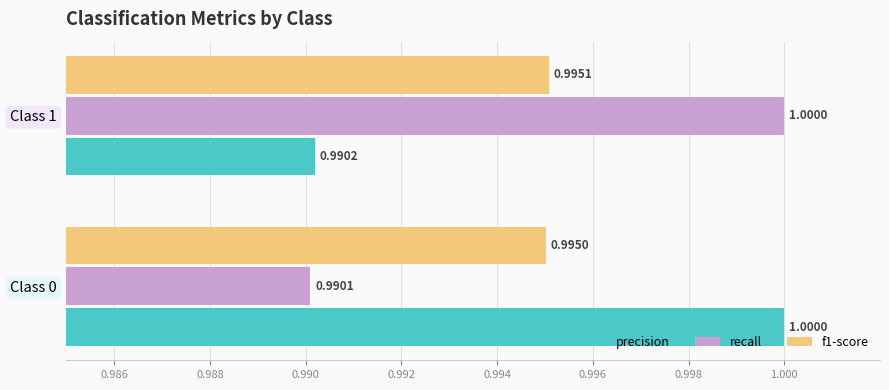

Rank the categories by precision value from highest to lowest.

Class 0, Class 1